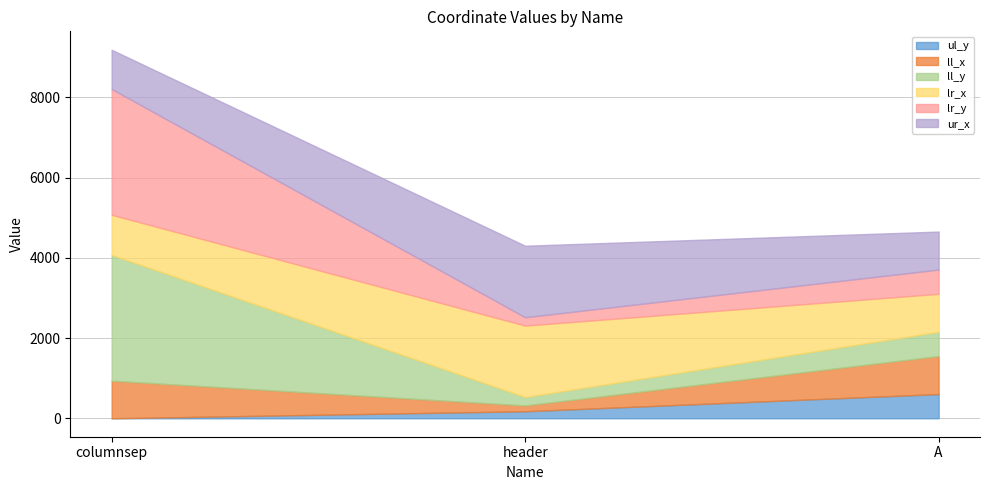

Reading left to right, list all the values displayed in this chart.

ul_y: columnsep=0	header=175	A=604
ll_x: columnsep=937	header=145	A=947
ll_y: columnsep=3133	header=208	A=604
lr_x: columnsep=1002	header=1782	A=947
lr_y: columnsep=3133	header=208	A=604
ur_x: columnsep=978	header=1782	A=947